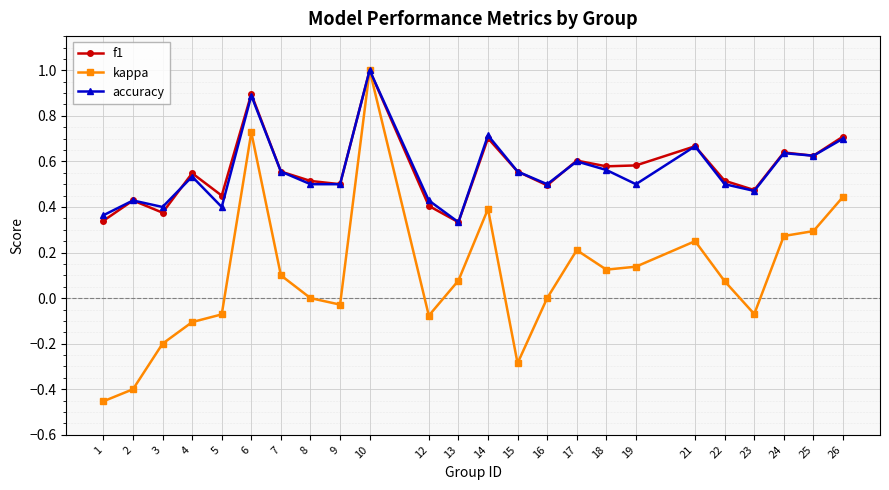

The f1 series shows 0.5 at 16. True or false?

True